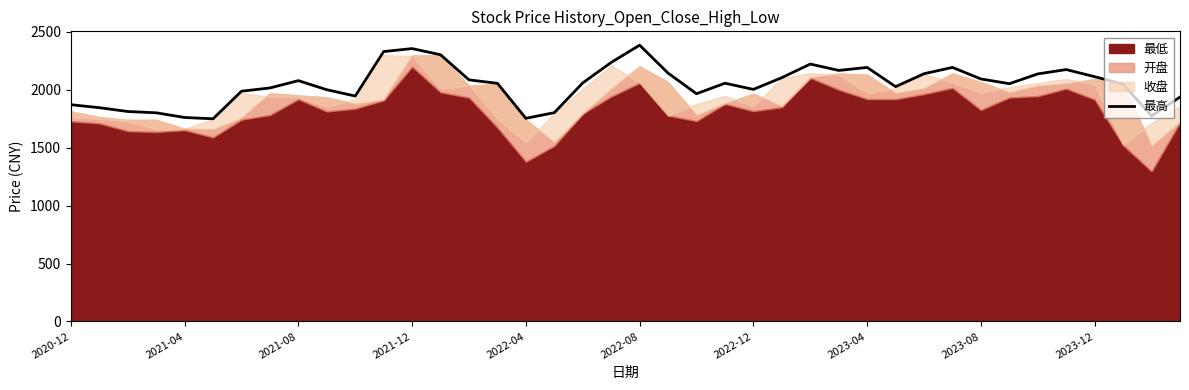

Reading left to right, extract all data points from this chart.

1870.6	1844.9	1811.9	1800.7	1760.3	1748.9	1987.0	2015.0	2078.2	1999.7	1945.3	2329.1	2354.8	2301.4	2084.8	2054.9	1753.0	1801.9	2058.8	2235.3	2384.4	2142.9	1965.2	2055.9	2002.6	2104.1	2221.2	2166.2	2192.1	2026.2	2137.9	2192.2	2092.8	2051.8	2136.3	2173.7	2112.0	2048.4	1773.3	1936.6